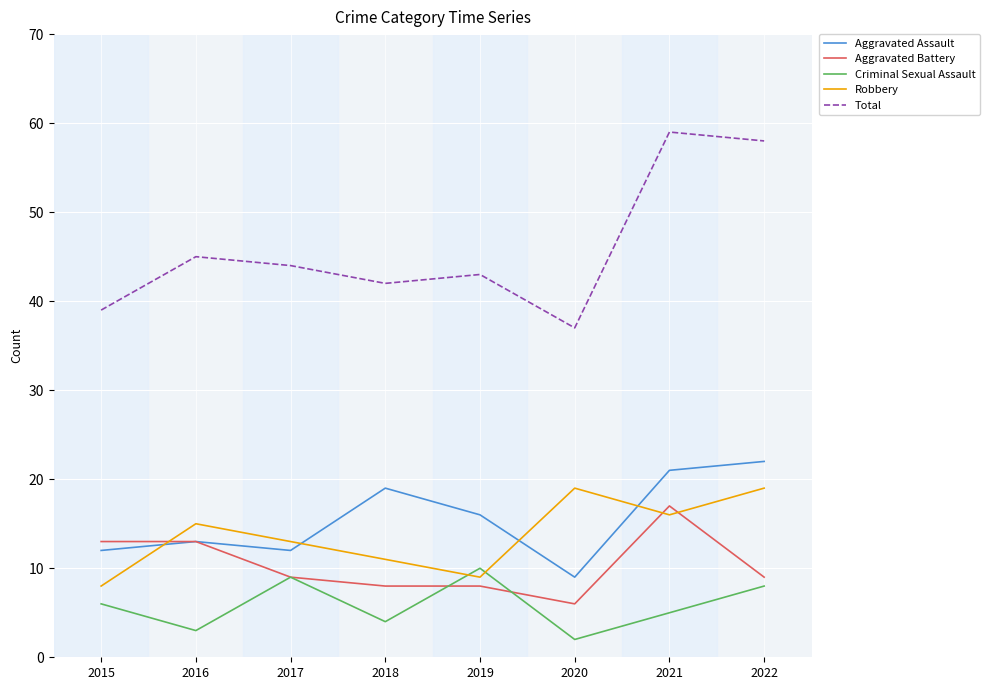

What is the difference between the maximum and second lowest values in the Aggravated Battery series?

9